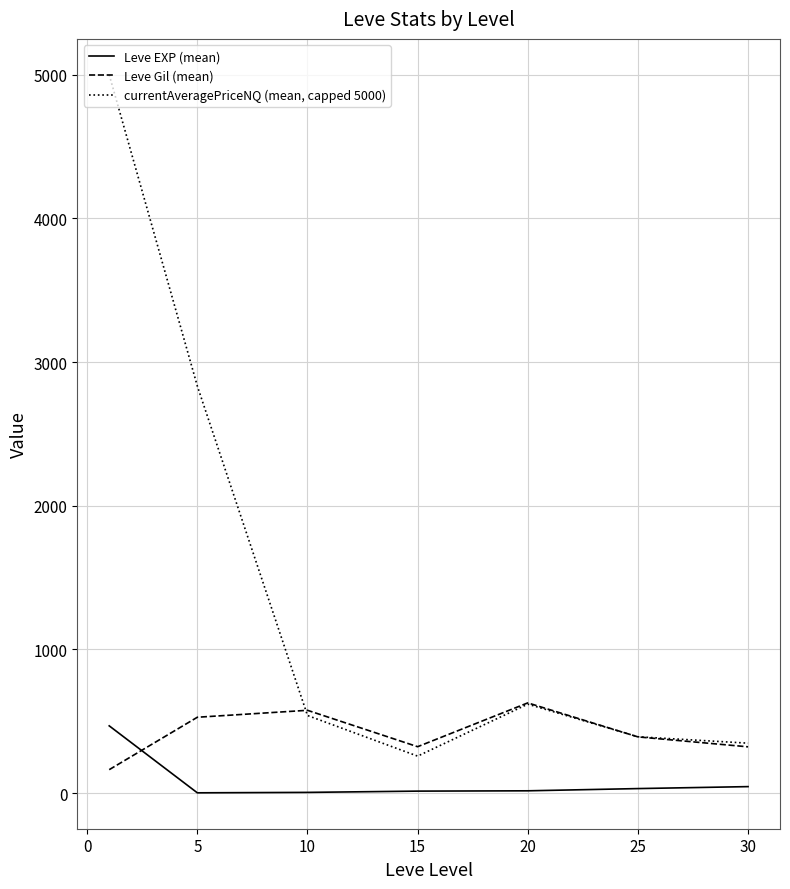

Which series has the largest total across all categories?

currentAveragePriceNQ (mean, capped 5000)